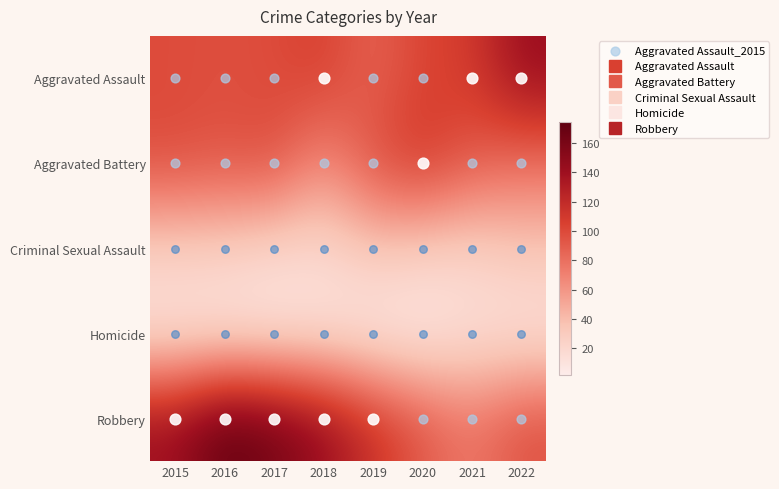

Which series has the largest range (max minus min)?

Robbery